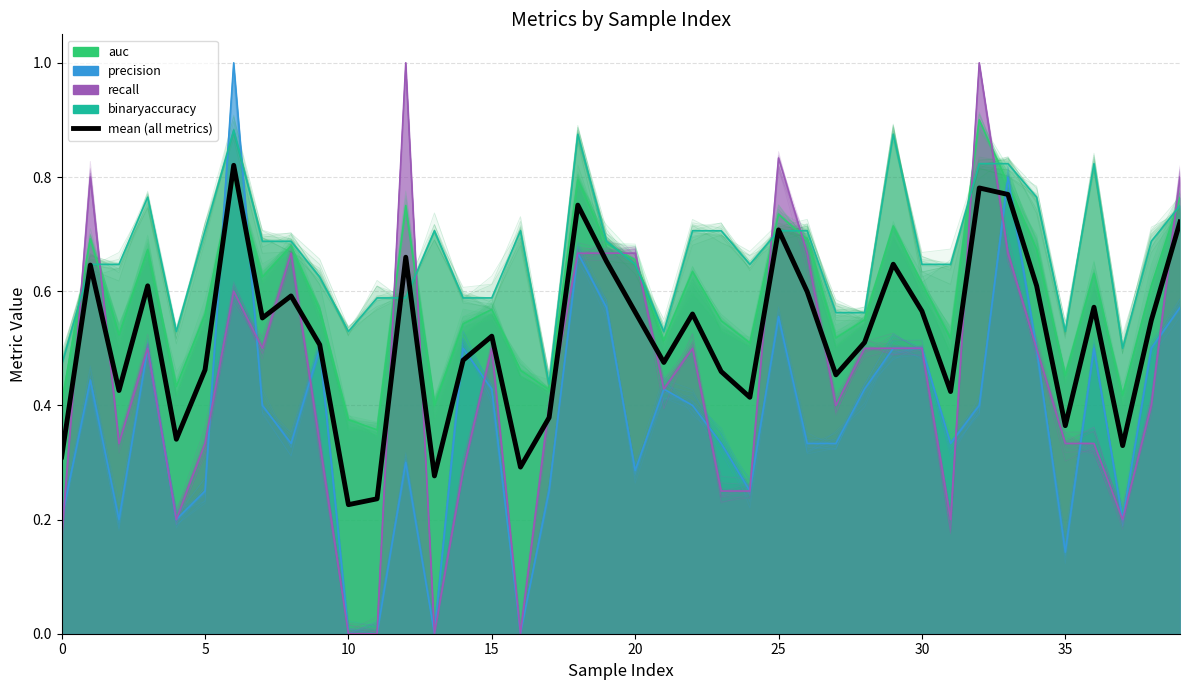

Reading left to right, extract all data points from this chart.

0.3	0.6	0.4	0.6	0.3	0.5	0.8	0.6	0.6	0.5	0.2	0.2	0.7	0.3	0.5	0.5	0.3	0.4	0.8	0.7	0.6	0.5	0.6	0.5	0.4	0.7	0.6	0.5	0.5	0.6	0.6	0.4	0.8	0.8	0.6	0.4	0.6	0.3	0.5	0.7